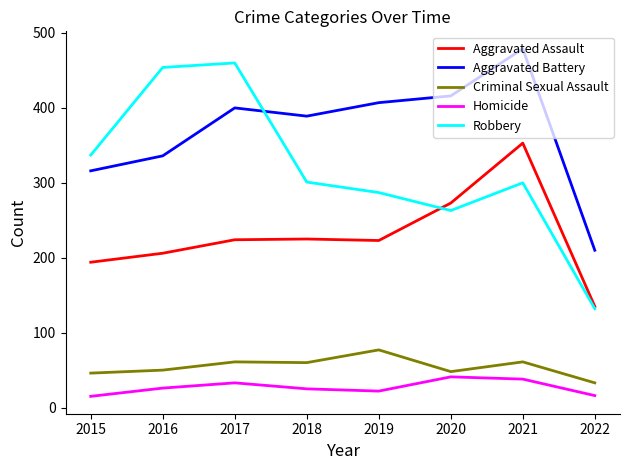

Read the Aggravated Assault value at 2015.

194